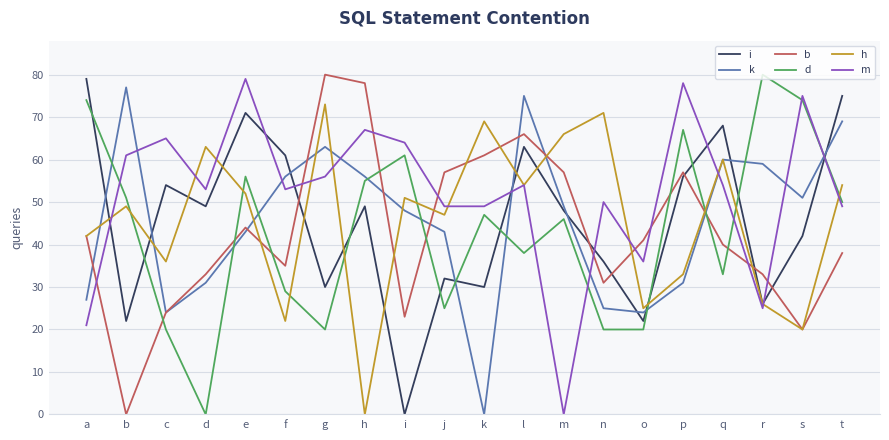

Does the chart display data point markers on the line(s)?

No